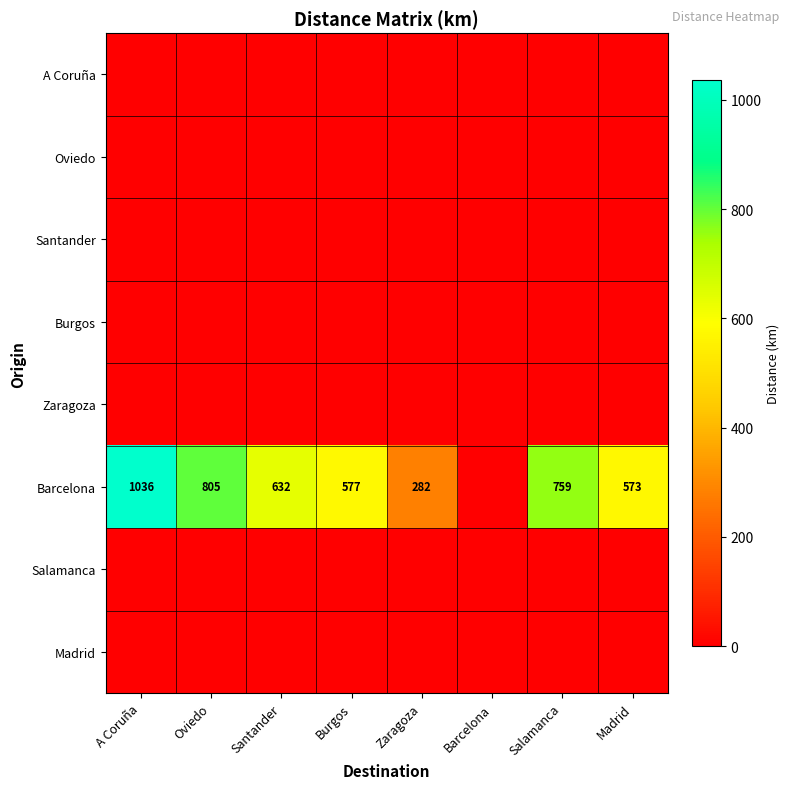

True or false: Barcelona has a value of 632 at Santander.

True